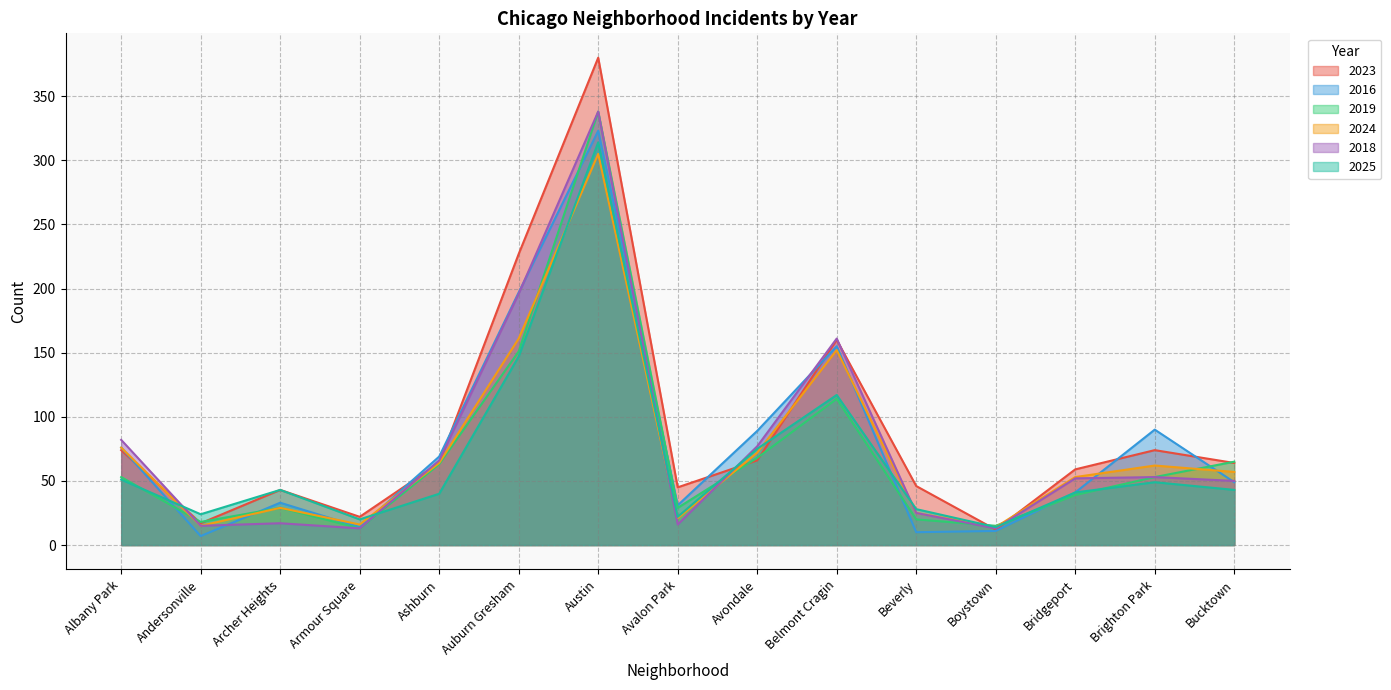

At which category does 2019 reach its first local peak?

Archer Heights